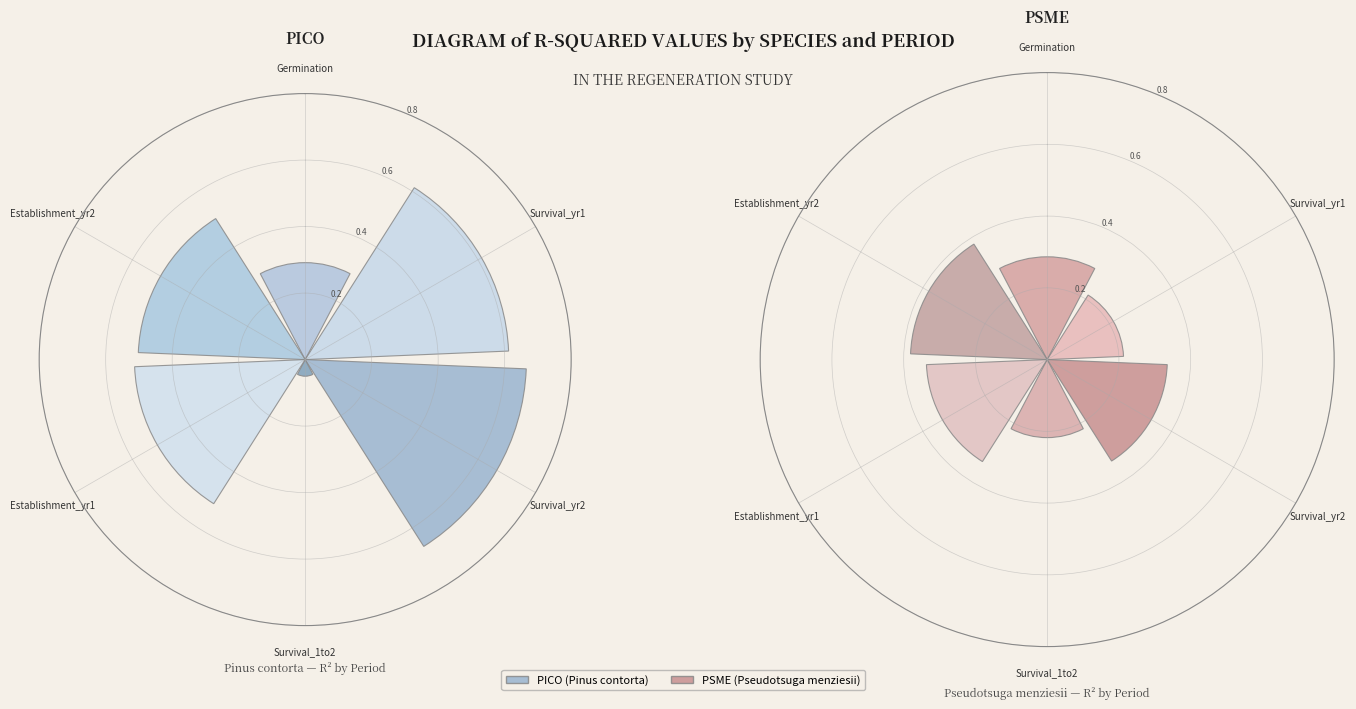

To the nearest percent, what is the difference between the largest and smallest slice percentages?

10%